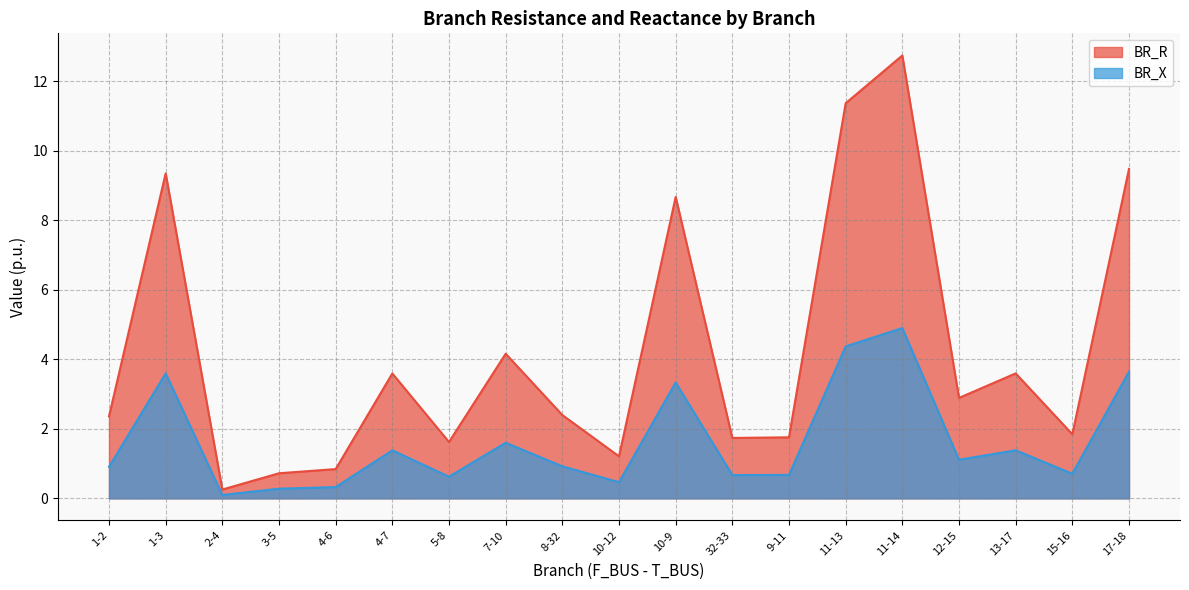

At which label does BR_R reach its minimum?

2-4